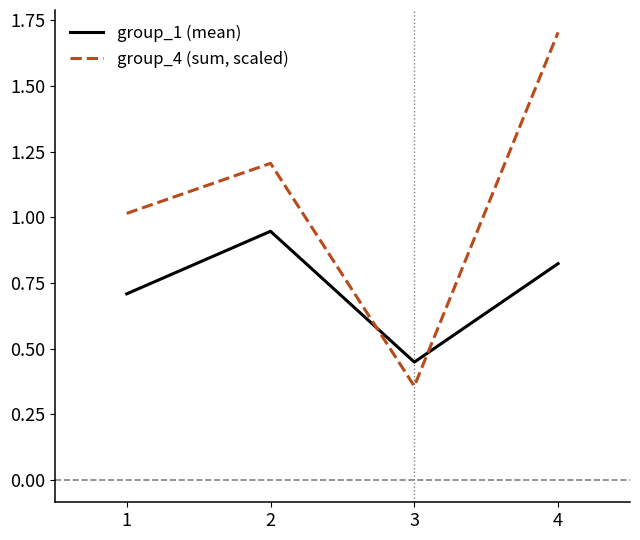

True or false: group_1 (mean) has a value of 1.3 at 4.

False